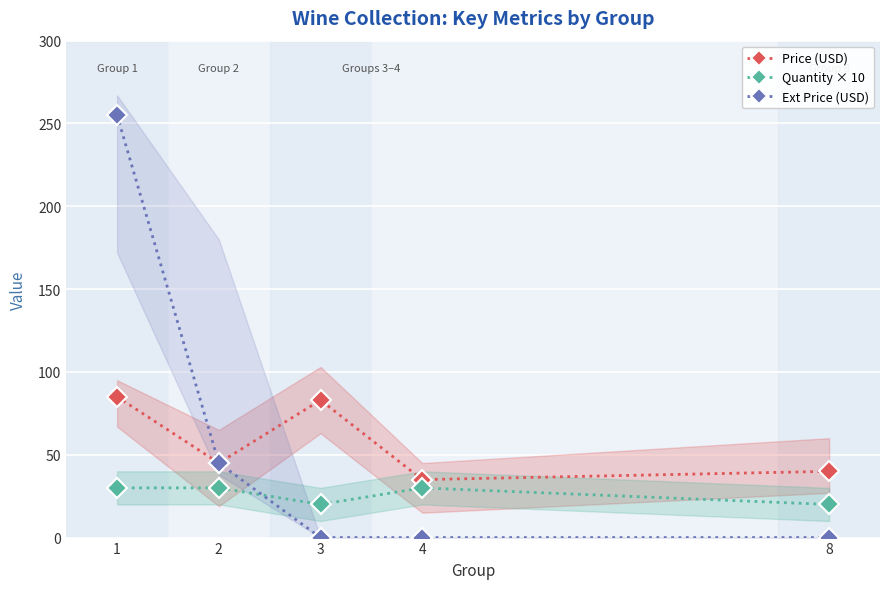

How many values in the Ext Price (USD) series exceed 0?

2